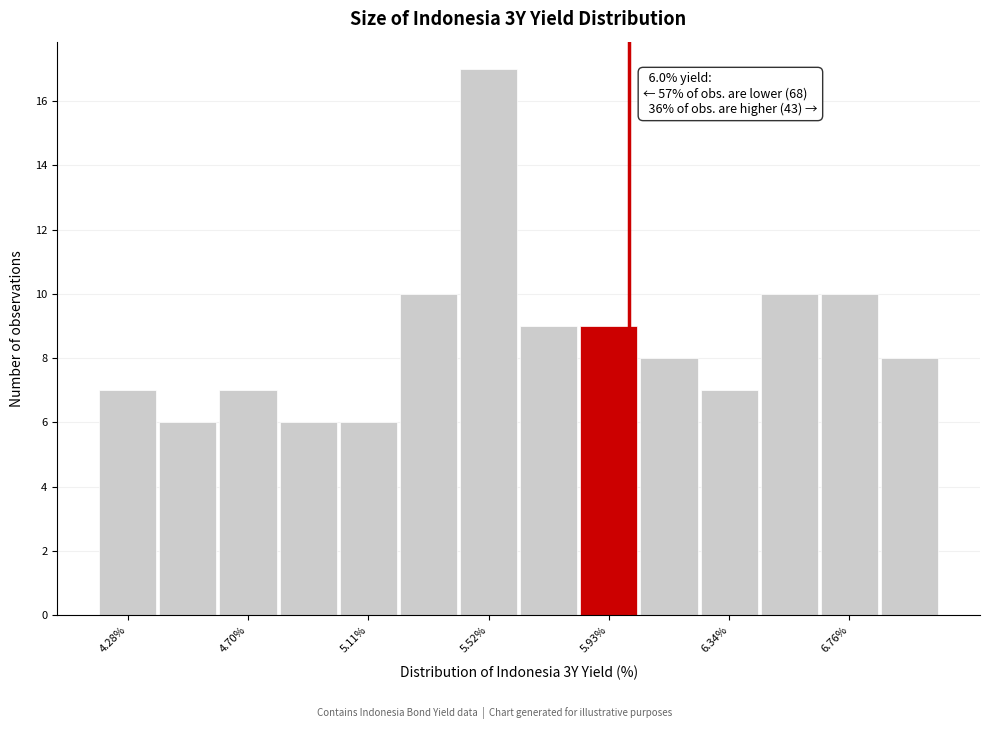

Which range on the x-axis has the tallest bar?

5.40 to 5.60